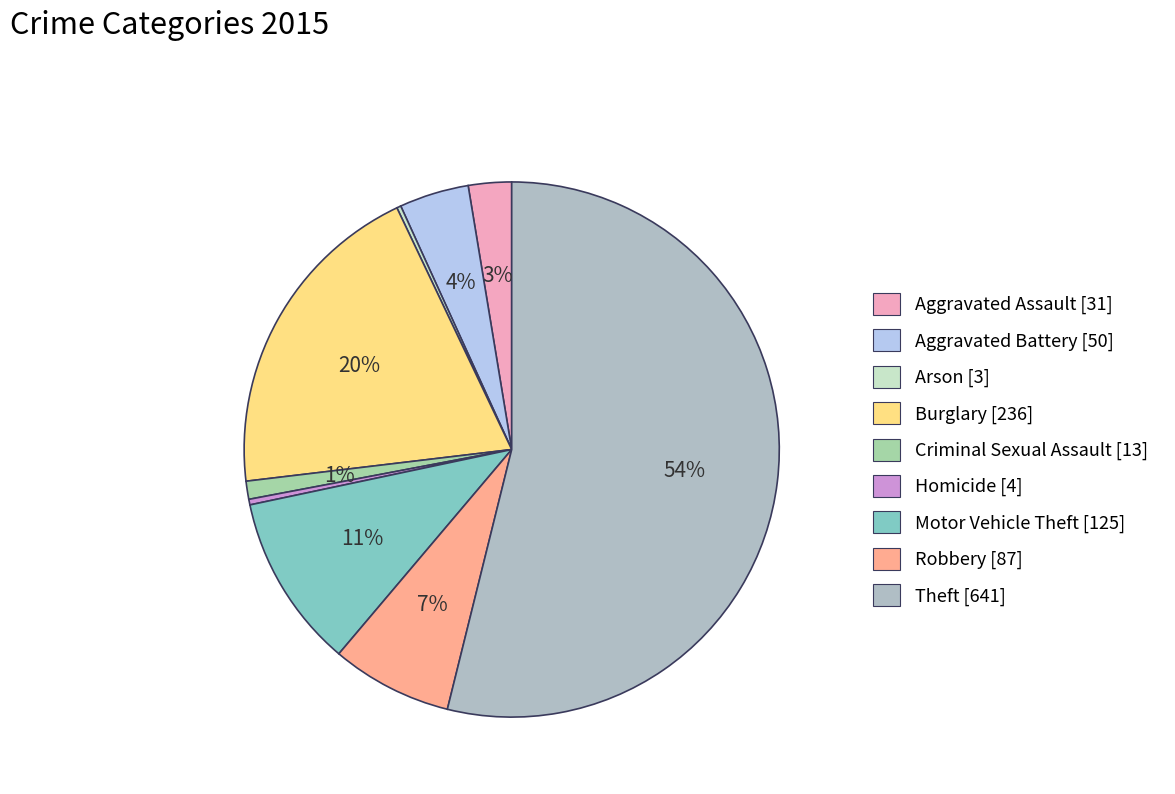

What is the change in value from Arson to Robbery?

+84